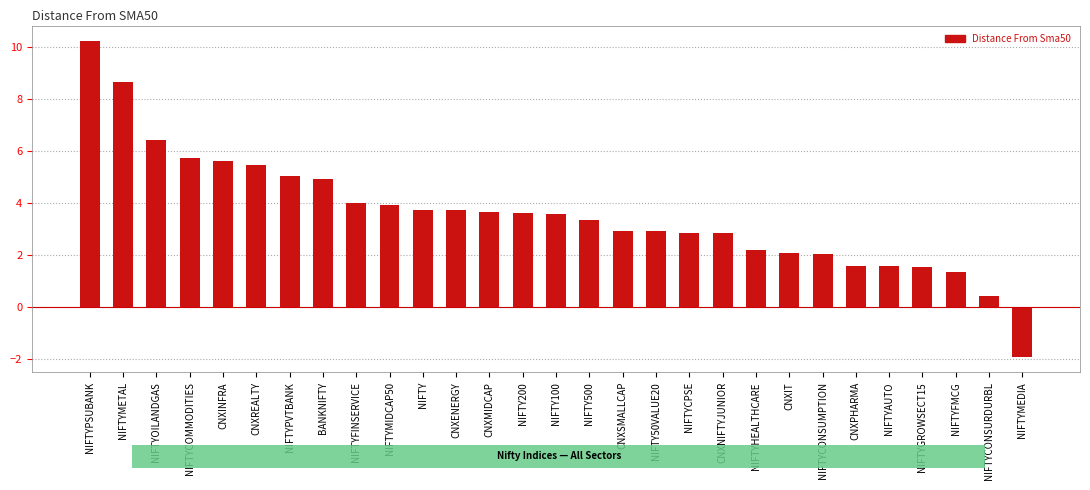

Approximately how many times larger is the value at NIFTYAUTO compared to CNXSMALLCAP?

0.5